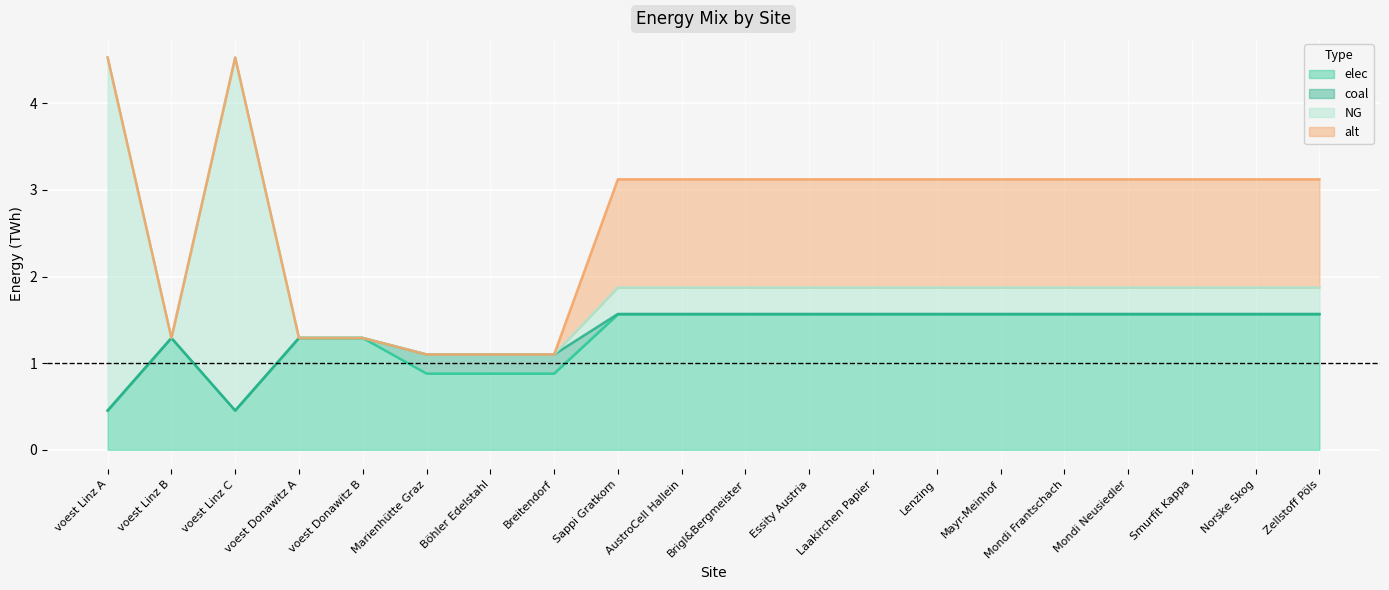

Reading left to right, extract all data points from this chart.

elec: 0.5	1.3	0.5	1.3	1.3	0.9	0.9	0.9	1.6	1.6	1.6	1.6	1.6	1.6	1.6	1.6	1.6	1.6	1.6	1.6
coal: 0.0	0.0	0.0	0.0	0.0	0.2	0.2	0.2	0.0	0.0	0.0	0.0	0.0	0.0	0.0	0.0	0.0	0.0	0.0	0.0
NG: 4.1	0.0	4.1	0.0	0.0	0.0	0.0	0.0	0.3	0.3	0.3	0.3	0.3	0.3	0.3	0.3	0.3	0.3	0.3	0.3
alt: 0.0	0.0	0.0	0.0	0.0	0.0	0.0	0.0	1.2	1.2	1.2	1.2	1.2	1.2	1.2	1.2	1.2	1.2	1.2	1.2